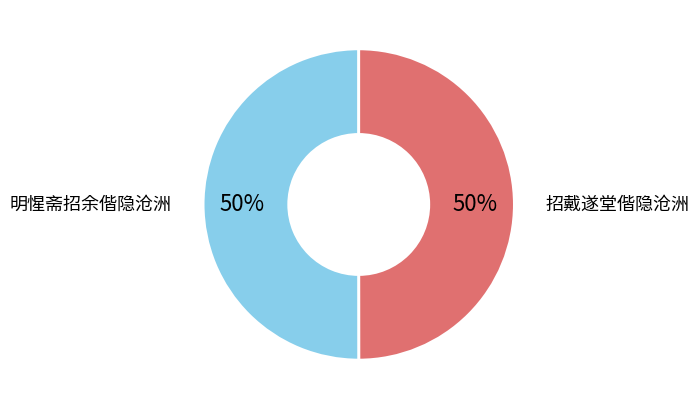

What is the ratio of the value at 招戴遂堂偕隐沧洲 to the value at 明惺斋招余偕隐沧洲?

1.0